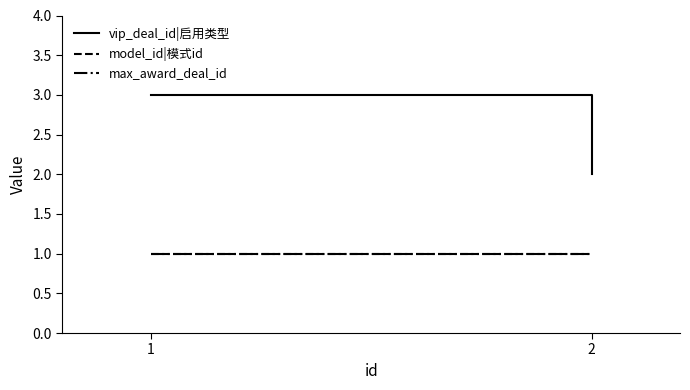

What is the spread (max minus min) of values at 1?

2